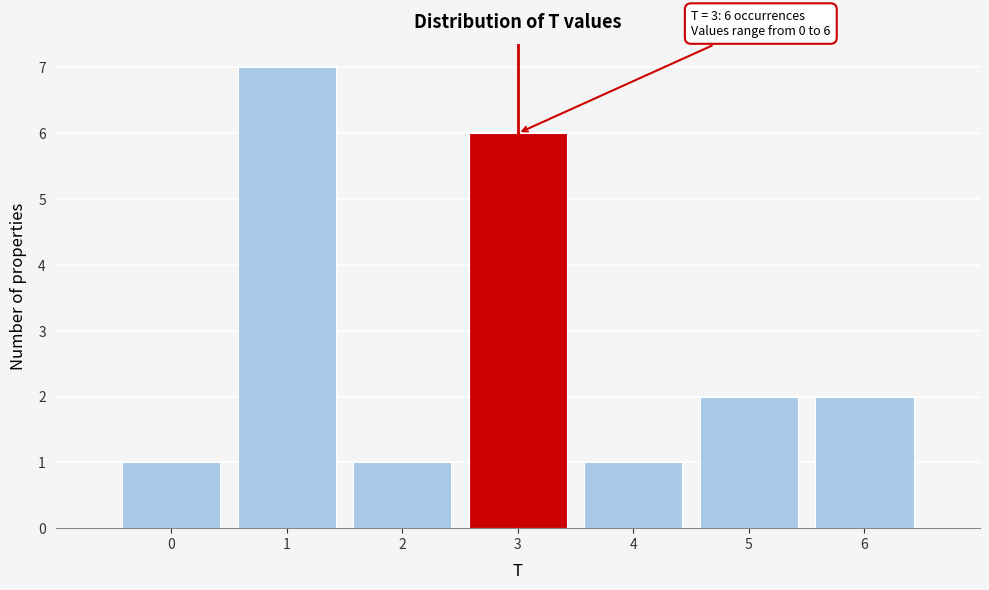

Which range on the x-axis has the tallest bar?

0.5 to 1.5